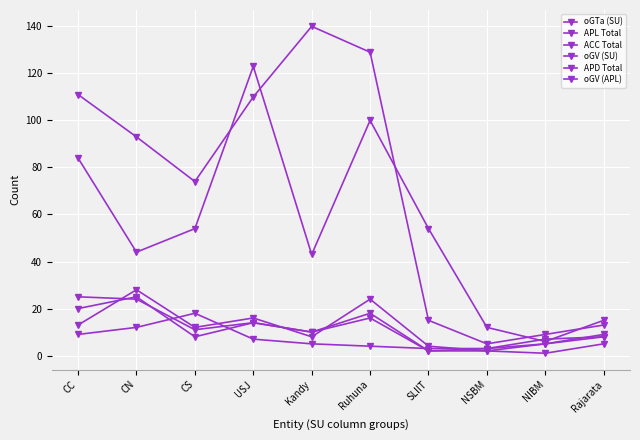

Rank the series at CS from highest to lowest value.

APL Total, oGV (SU), oGV (APL), oGTa (SU), ACC Total, APD Total